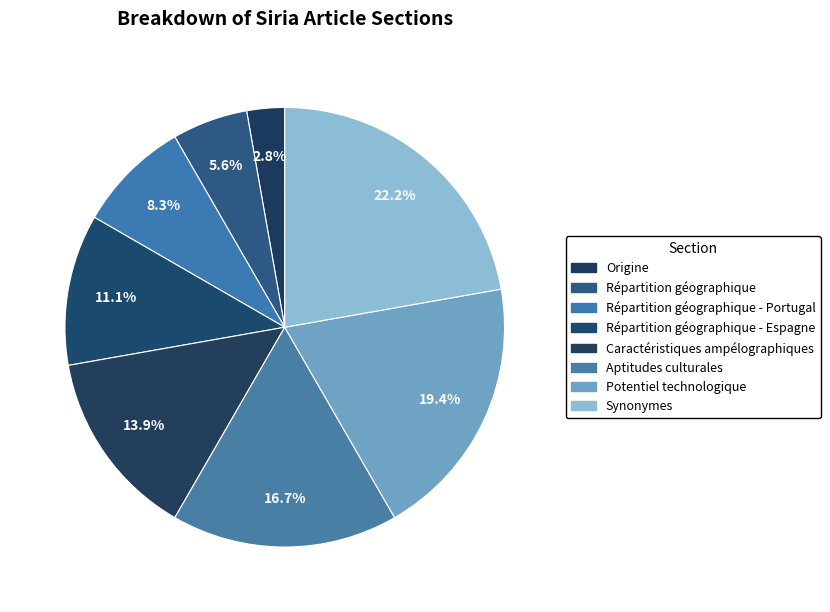

To the nearest percent, what is the combined percentage of Caractéristiques ampélographiques and Répartition géographique - Portugal?

22%